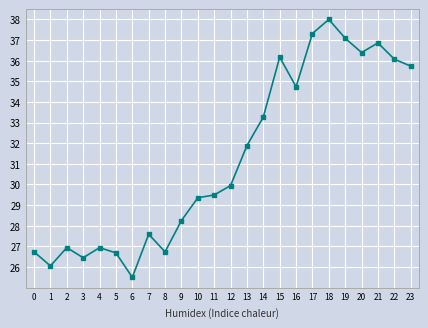

At which label does the data first exceed 29?

10